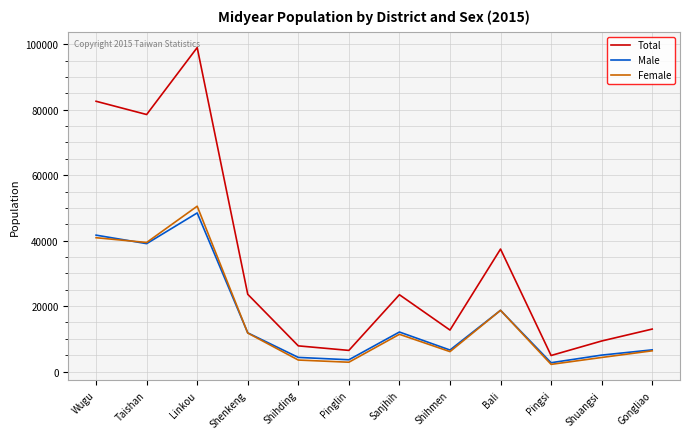

Which series has the largest range (max minus min)?

Total